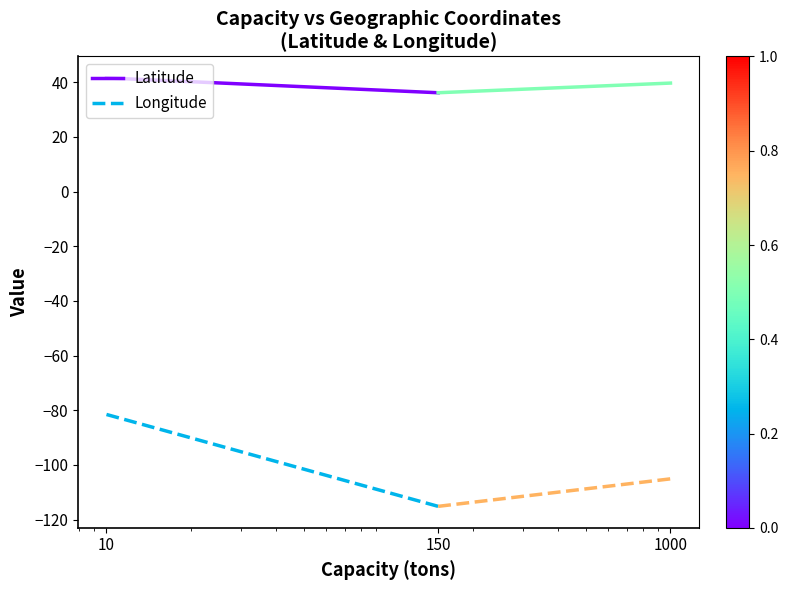

Does the chart display data point markers on the line(s)?

No